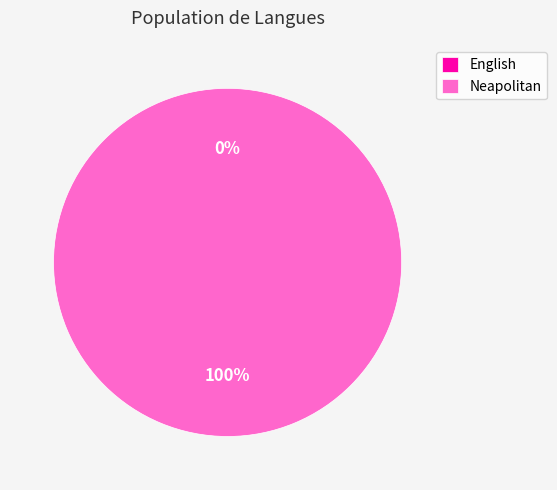

Is it true that Neapolitan is 87% of the pie?

False